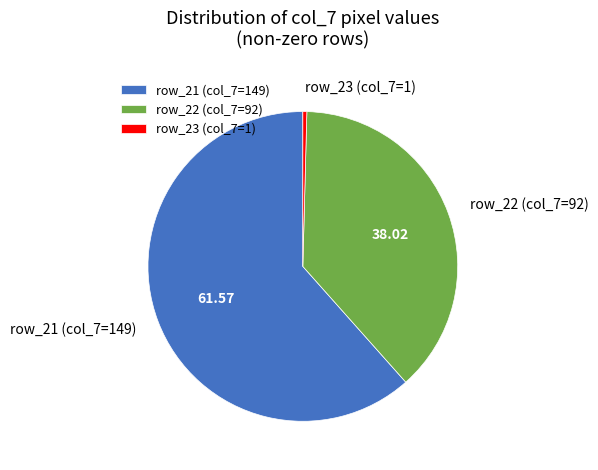

Rank the categories by value from lowest to highest.

row_23 (col_7=1), row_22 (col_7=92), row_21 (col_7=149)